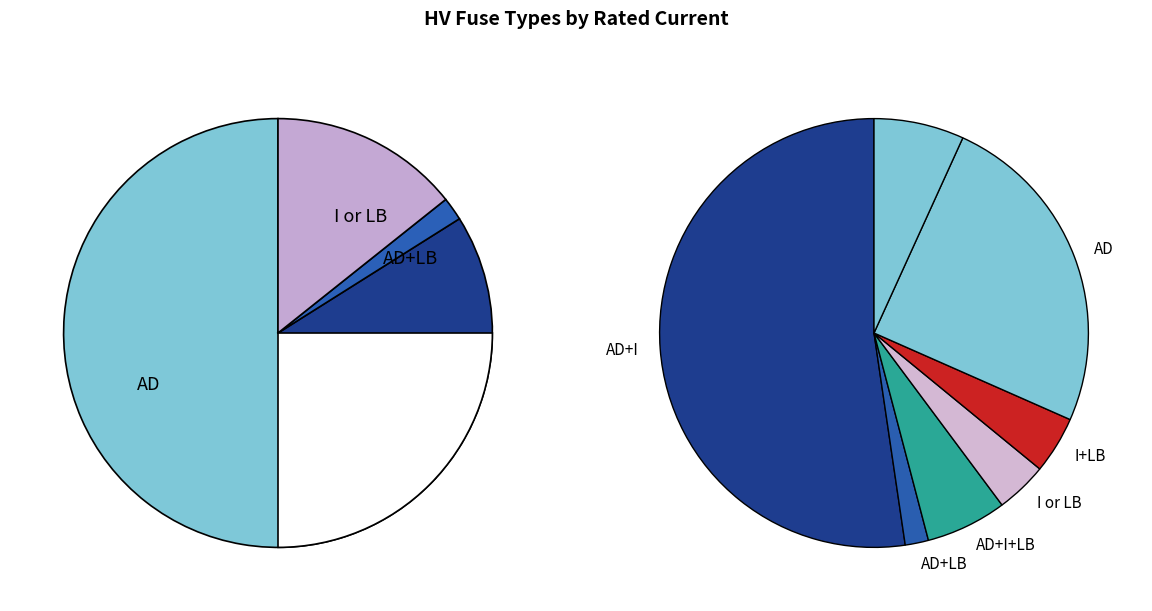

To the nearest percent, what portion does HV 200A represent?

26%